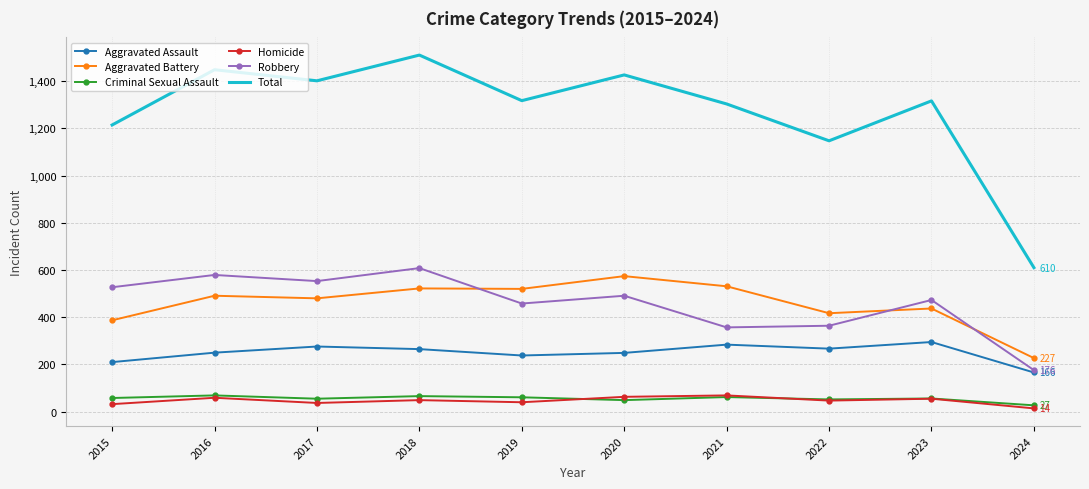

True or false: Aggravated Battery and Criminal Sexual Assault intersect in this chart.

False